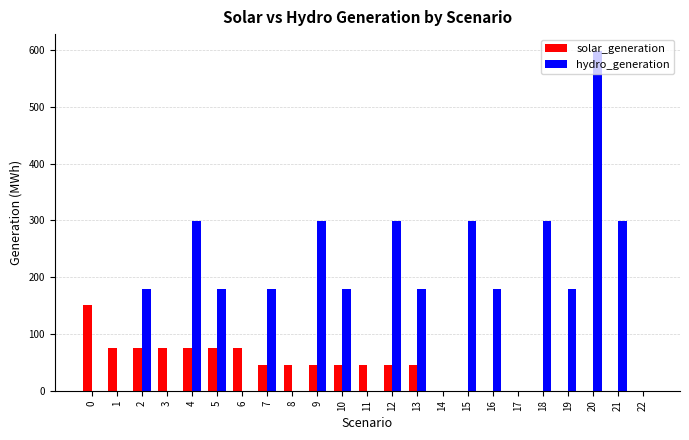

At which category is the sum across all series the highest?

20